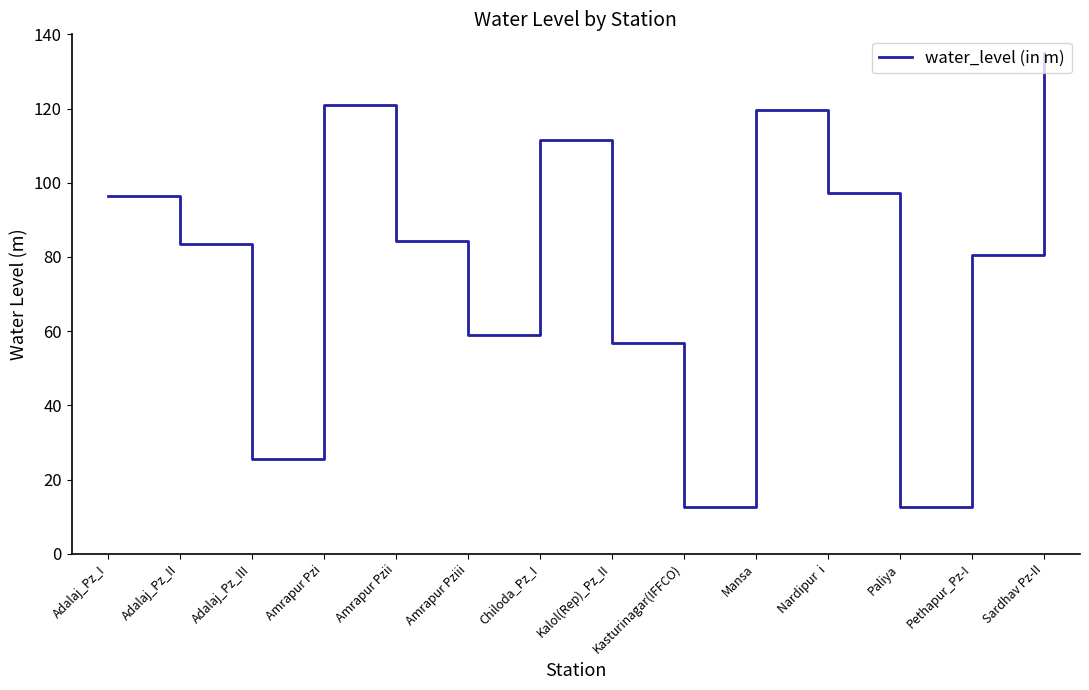

What is the ratio of the value at Paliya to the value at Mansa?

0.1